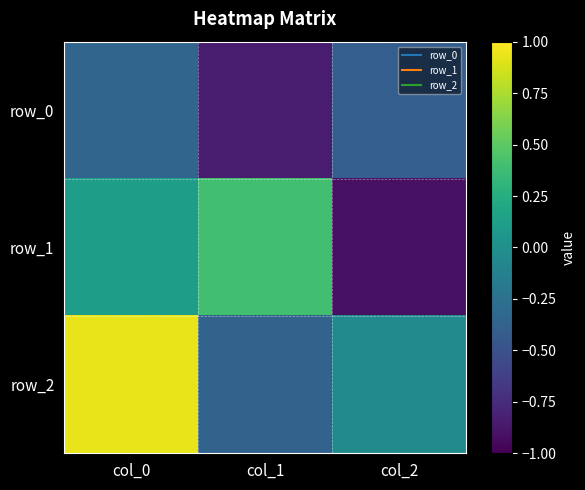

What is the total value across all series at col_1?

-0.8